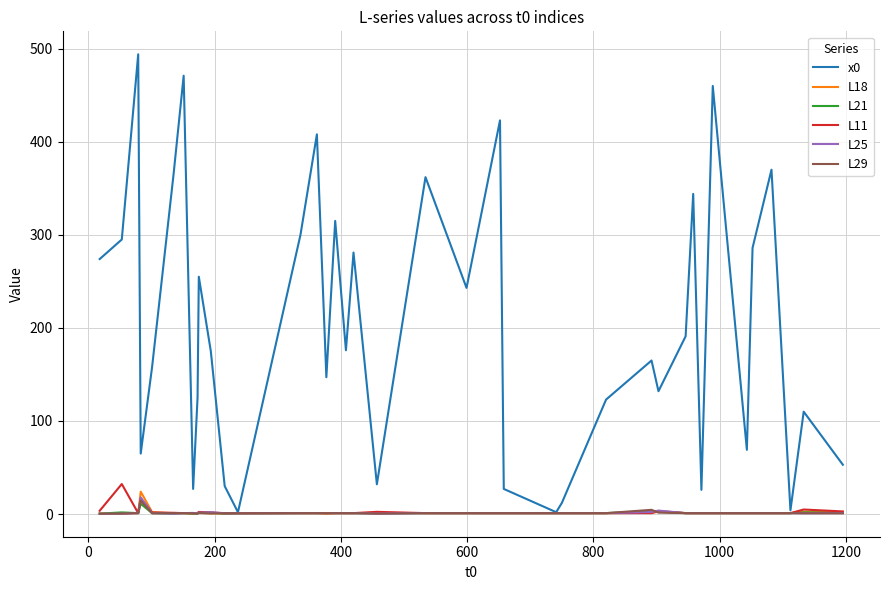

What is the maximum value shown in the chart?

494.0